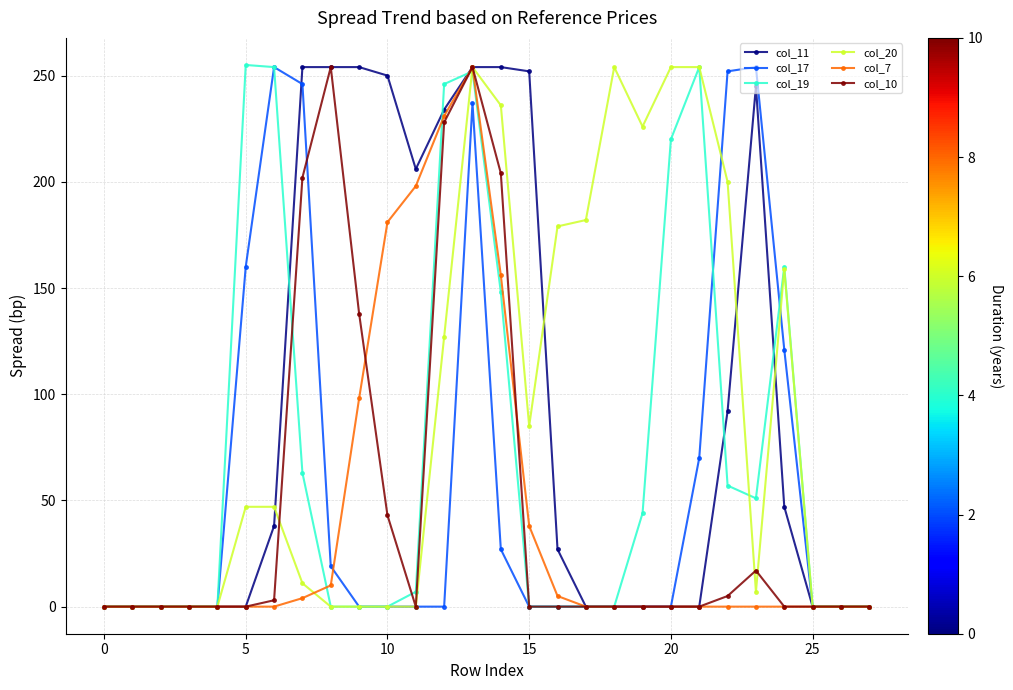

Is this an area chart (filled region under the line)?

No